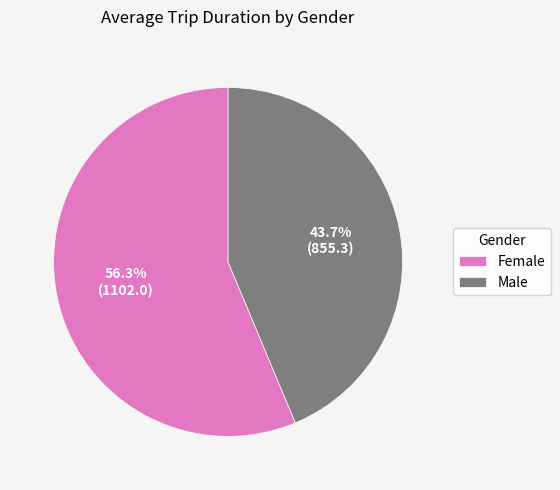

Which slice represents more than half of the pie?

Female